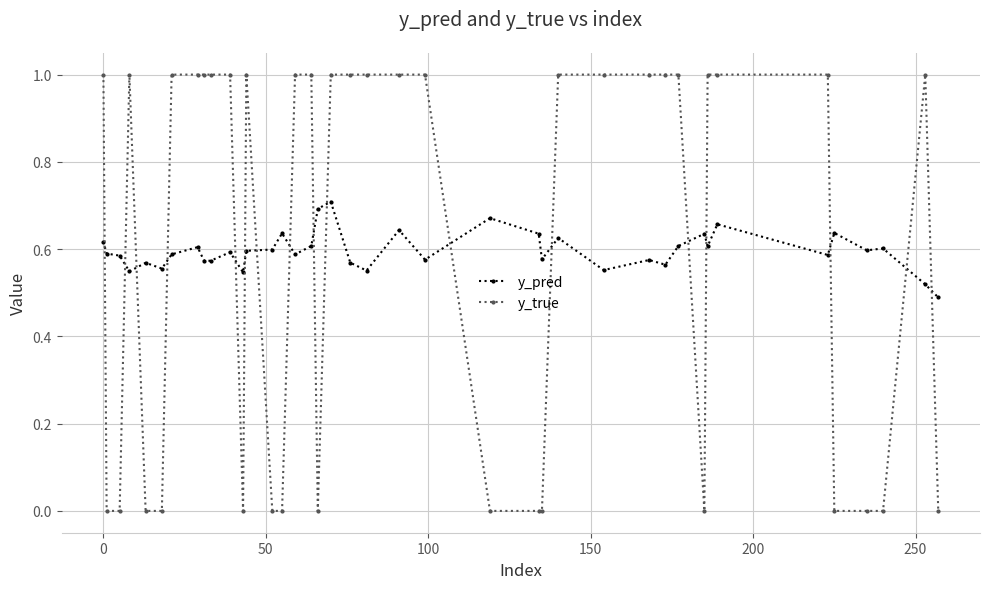

What are all the series names shown in the legend?

y_pred, y_true